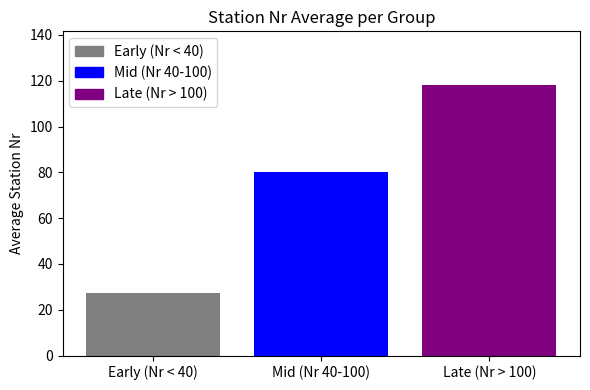

List the labels in order of value, smallest first.

Early (Nr < 40), Mid (Nr 40-100), Late (Nr > 100)